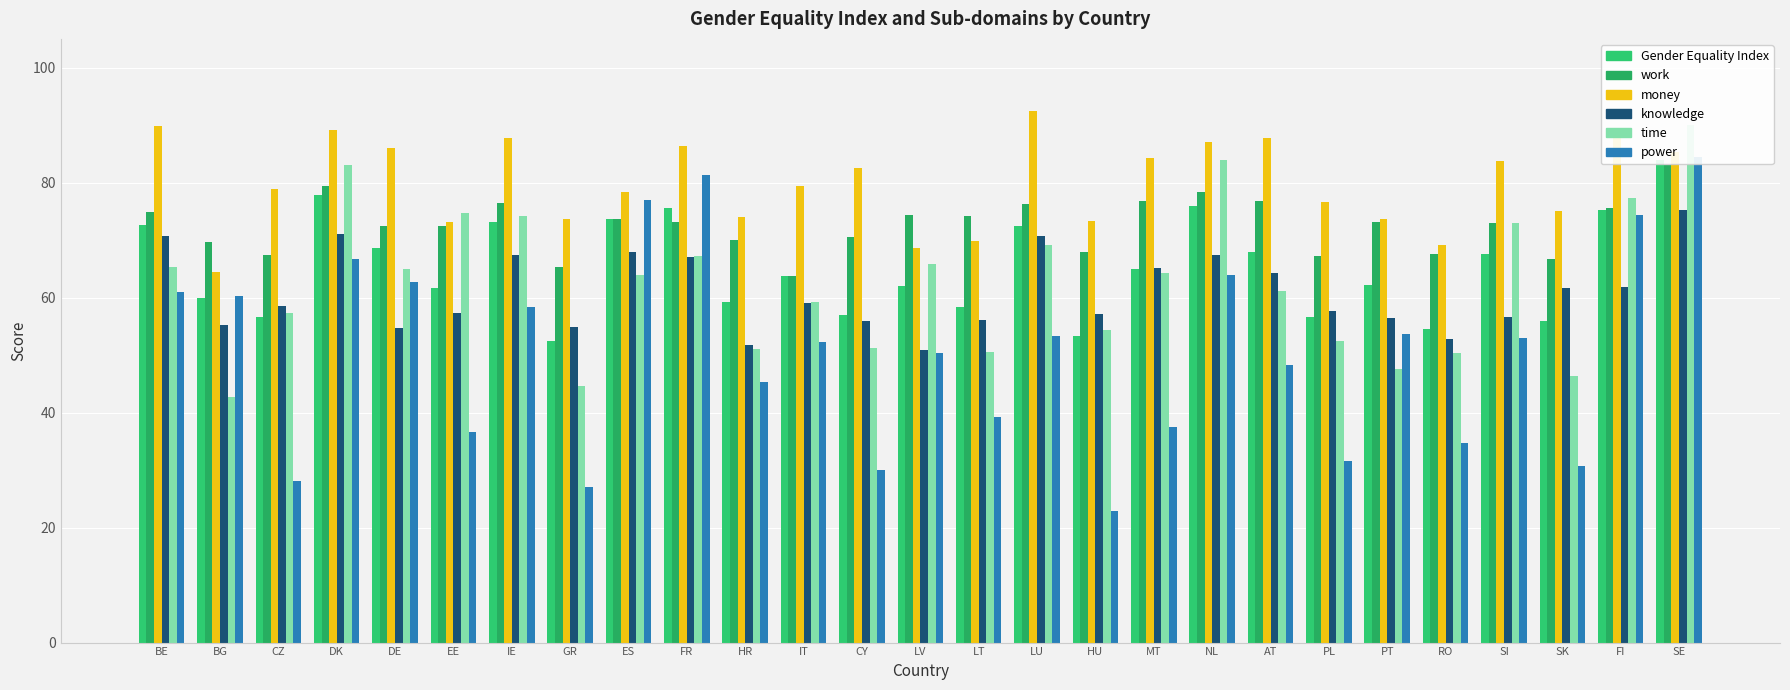

What is the label of the 5th bar from the right?

RO